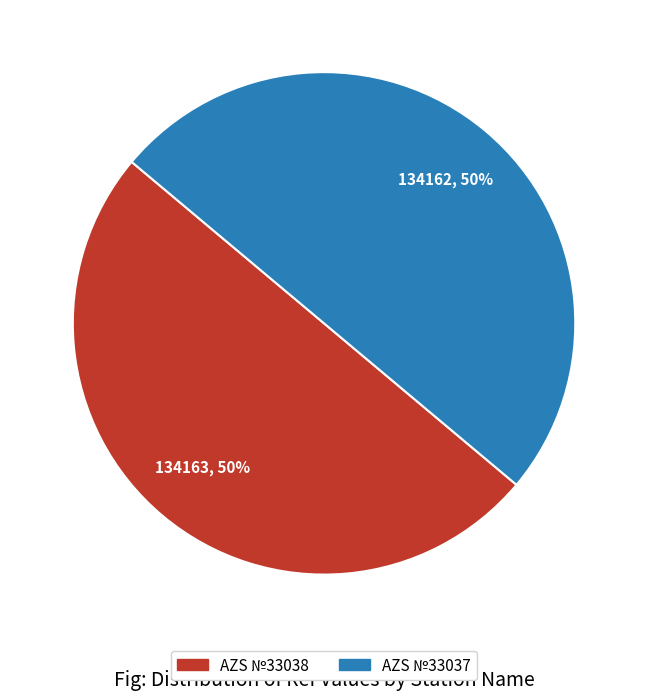

Approximately how many times larger is the value at AZS №33037 compared to AZS №33038?

1.0